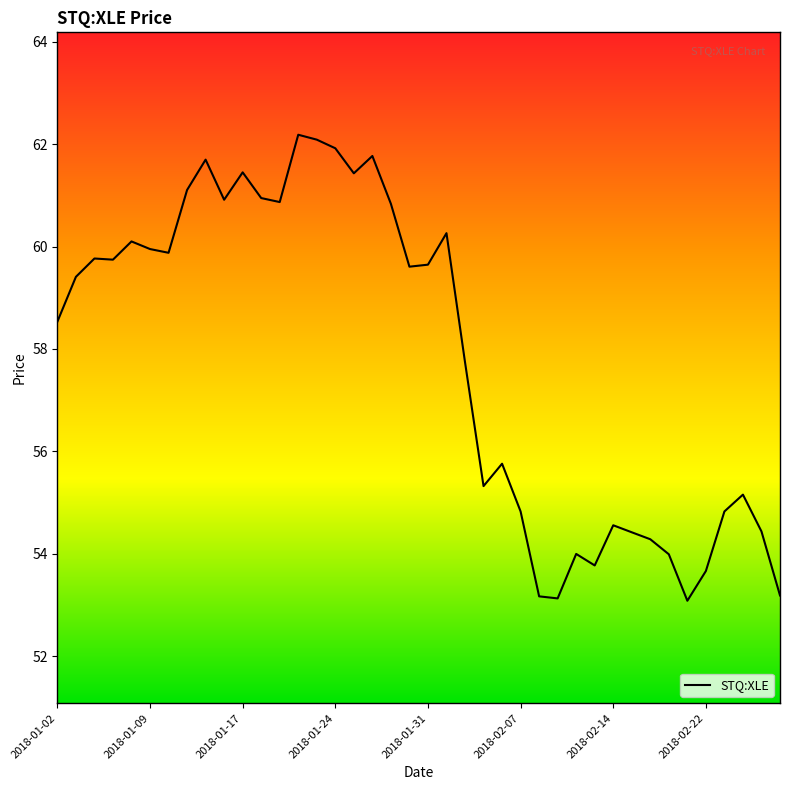

What is the smallest value displayed?

53.1